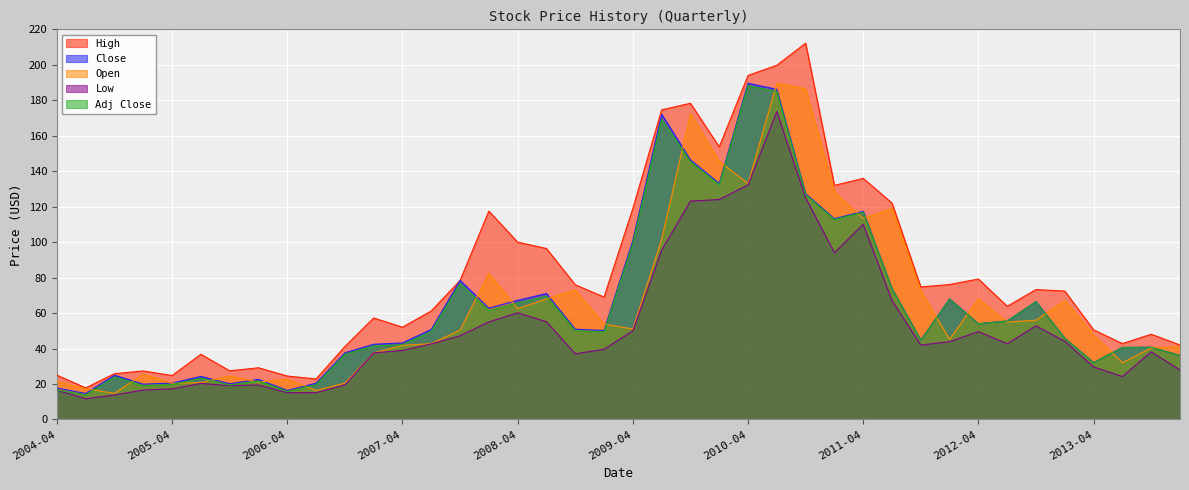

Which series has the largest total across all categories?

High